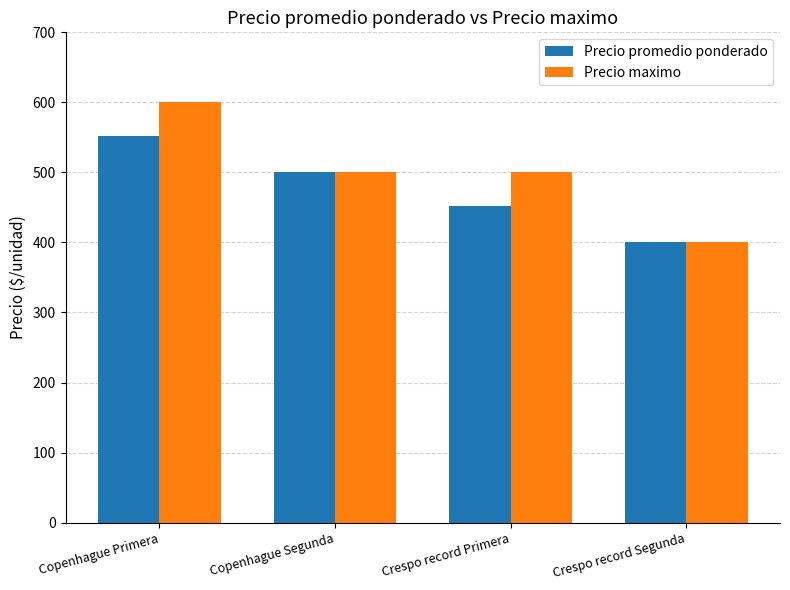

List the series in order of their peak value, highest first.

Precio maximo, Precio promedio ponderado